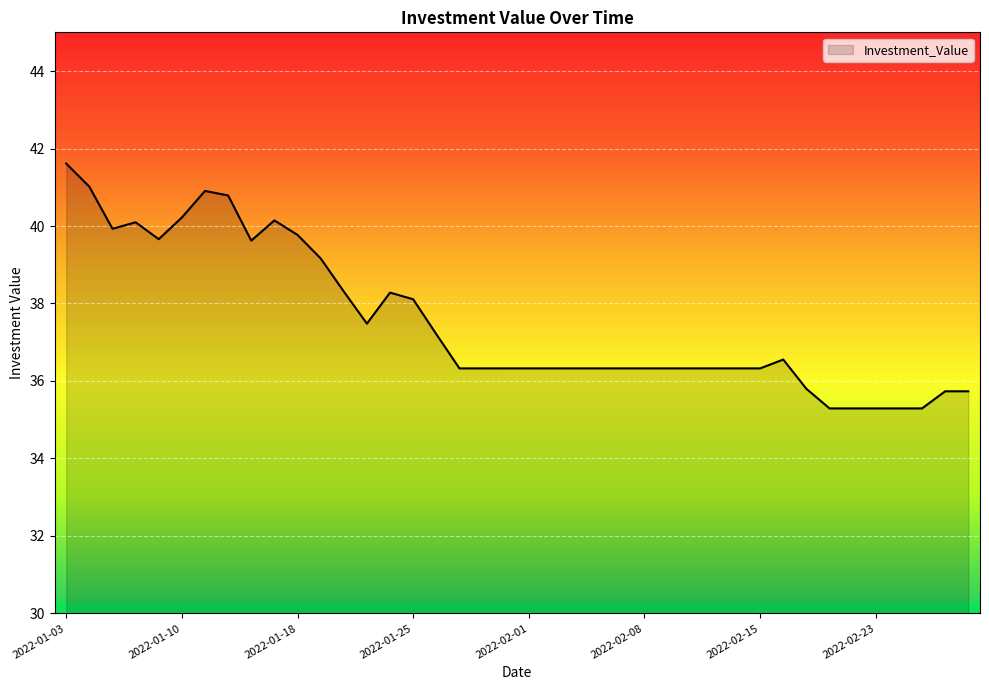

What is the minimum value shown in the chart?

35.3